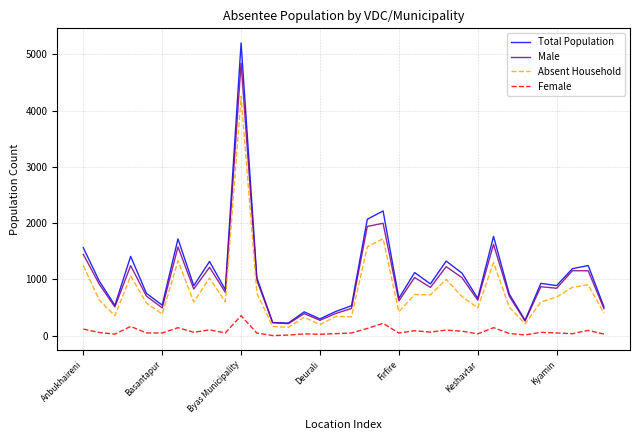

What is the lowest value of the Male series?

214